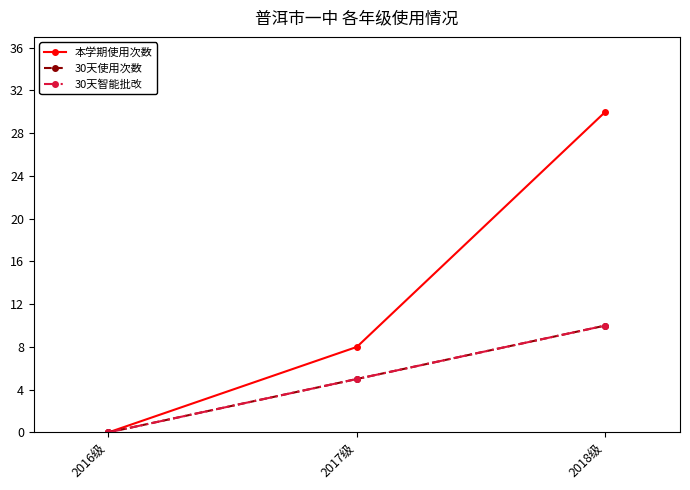

Reading left to right, transcribe all the data shown in this chart.

本学期使用次数: 2016级=0	2017级=8	2018级=30
30天使用次数: 2016级=0	2017级=5	2018级=10
30天智能批改: 2016级=0	2017级=5	2018级=10